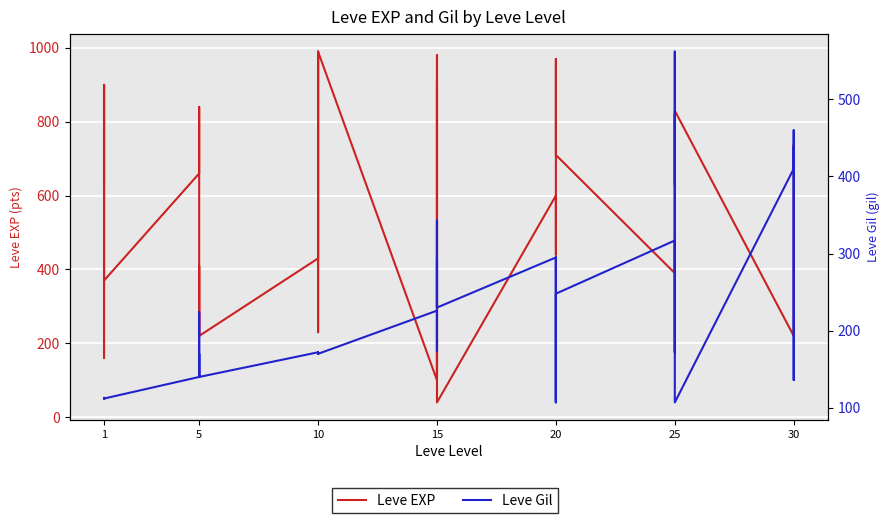

Is this an area chart (filled region under the line)?

No